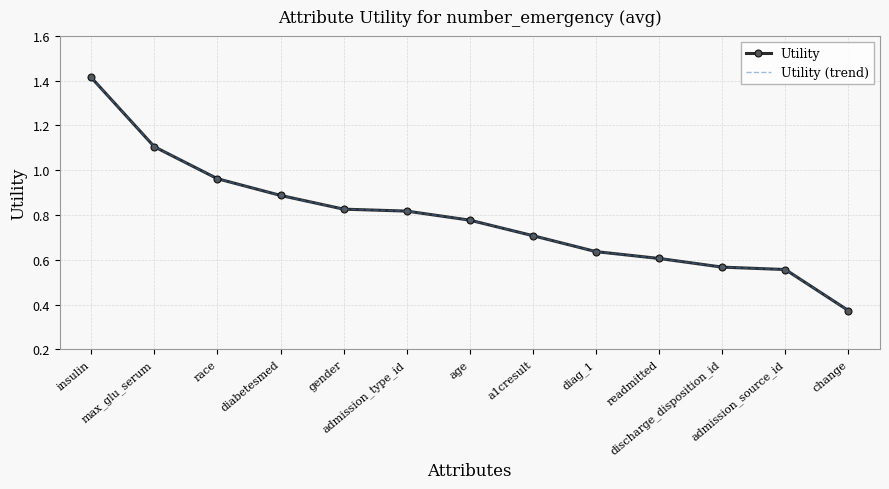

At how many categories does at least one series exceed 0?

13